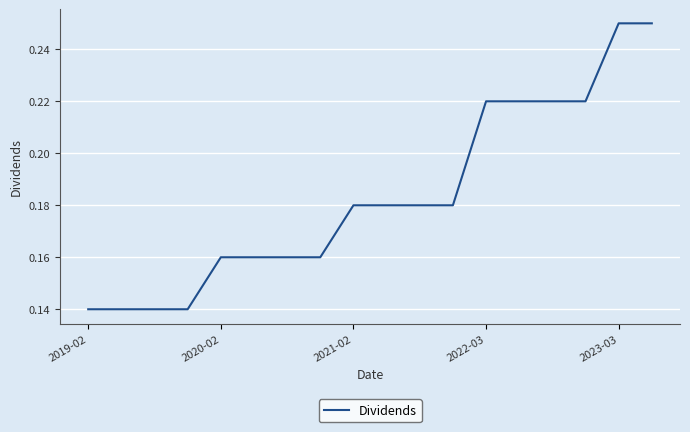

Is this an area chart (filled region under the line)?

No